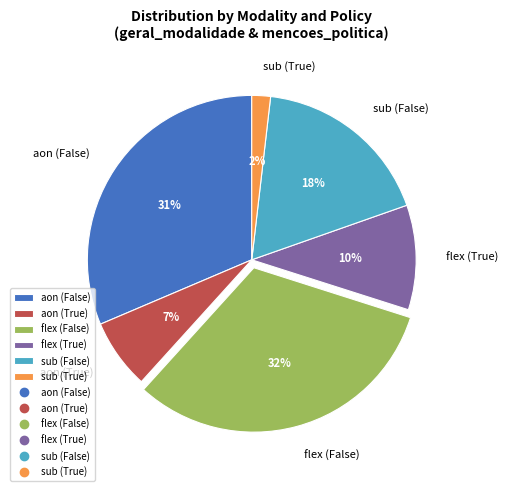

Approximately how many times larger is the value at aon (False) compared to flex (True)?

3.1